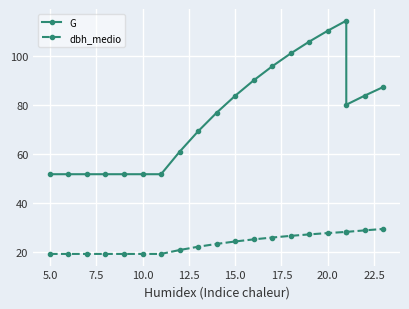

The value of dbh_medio at 7.5 is 26.2. True or false?

False